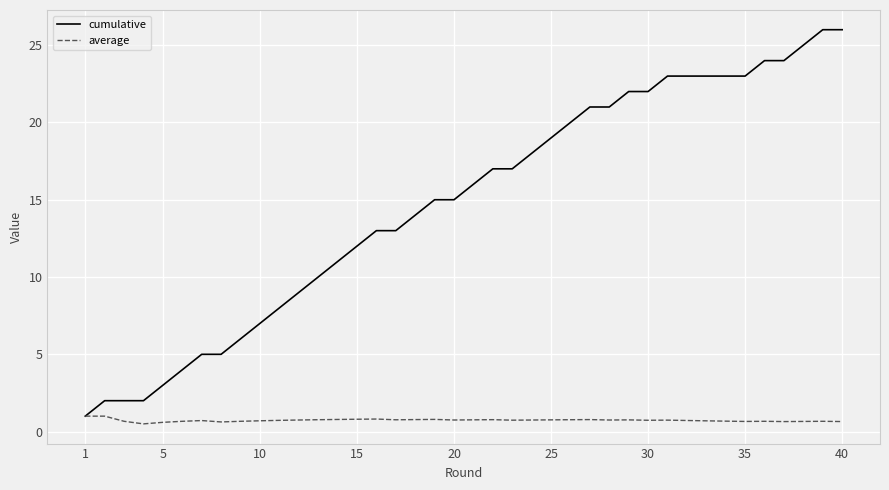

What is the minimum value for cumulative?

1.0